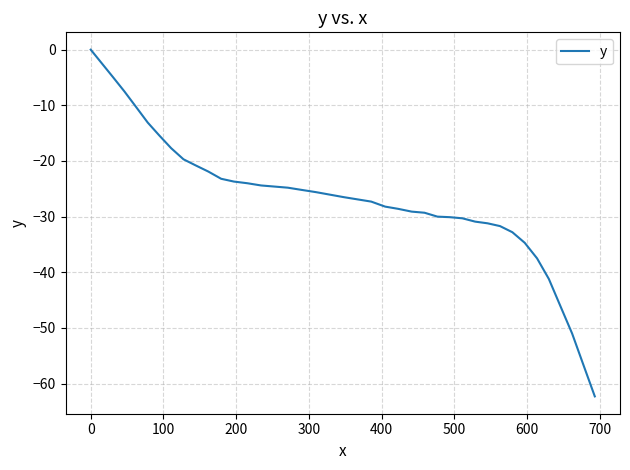

What is the smallest value displayed?

-62.3